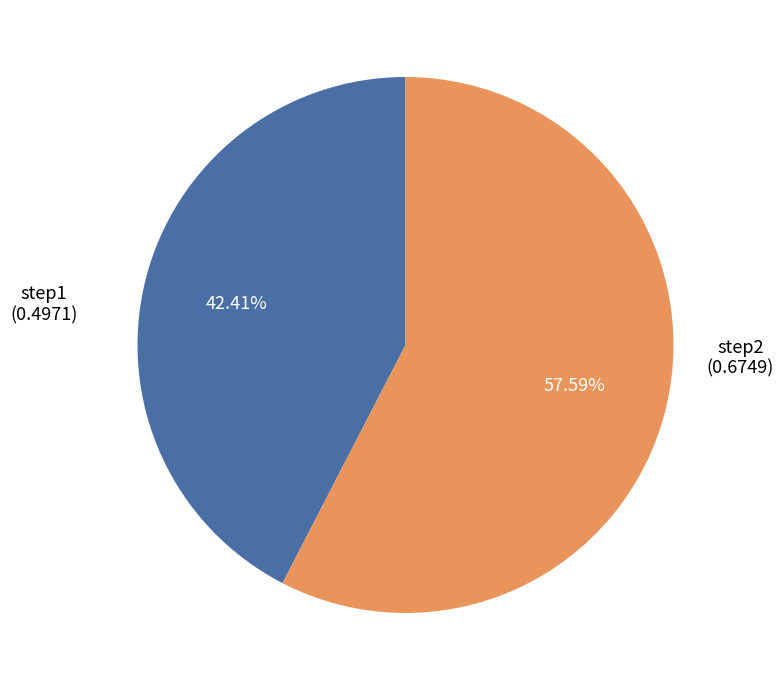

Is there a majority slice in this chart?

Yes